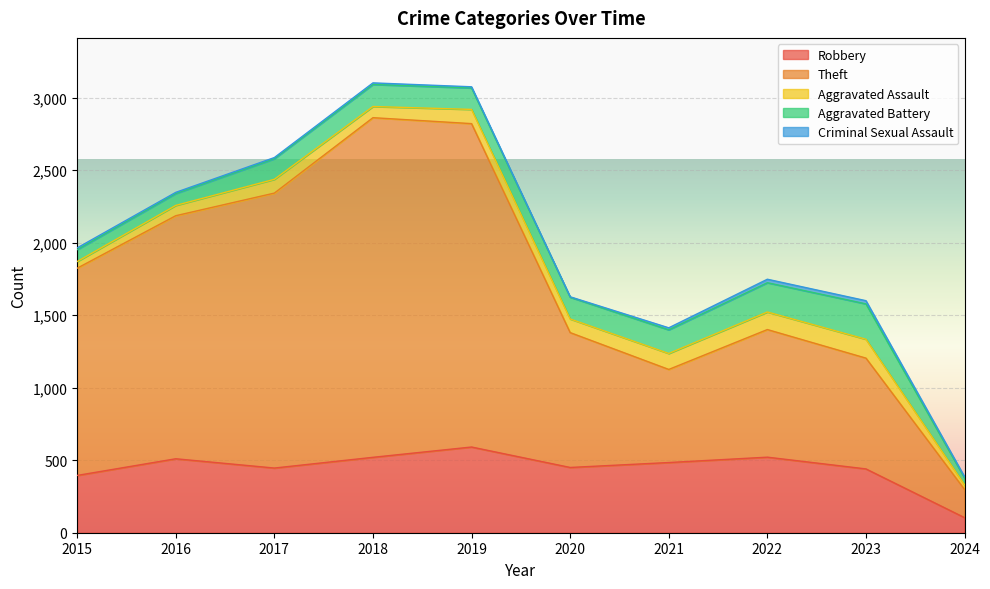

Is the value of Aggravated Assault at 2017 greater than the value of Robbery at 2017?

No